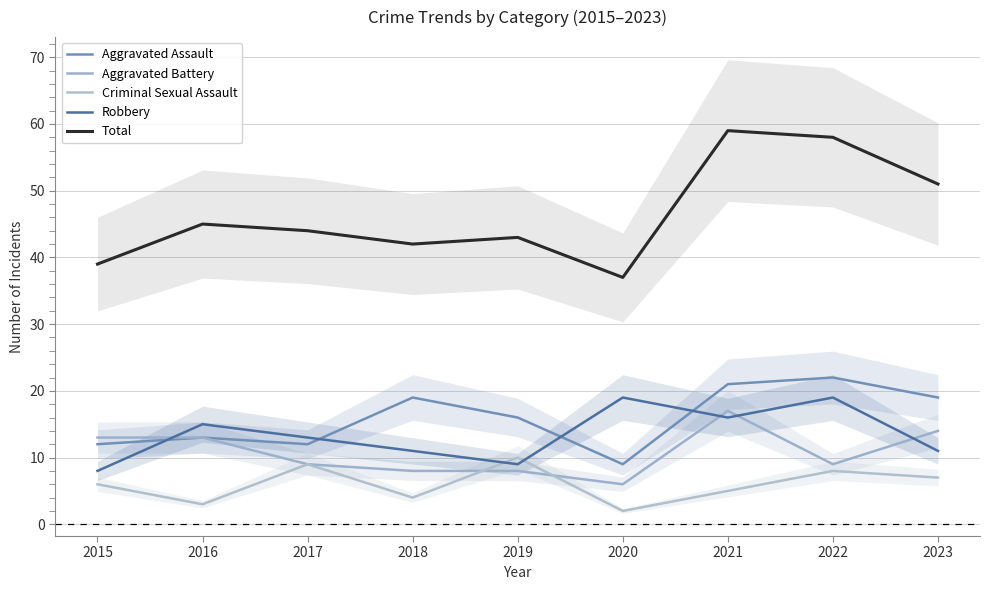

At which category does the chart reach its minimum across all series?

2020